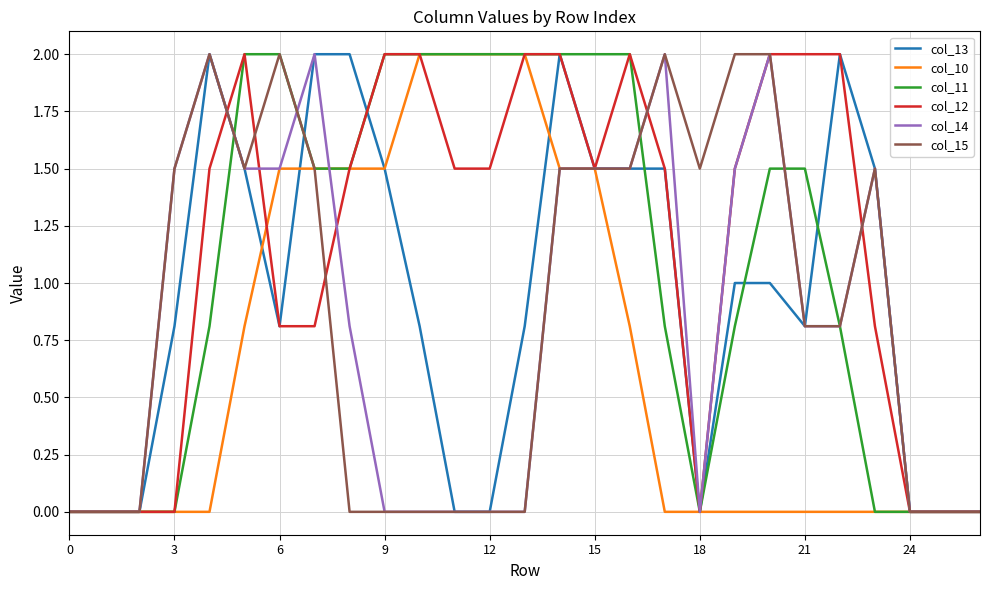

What is the maximum value for col_11?

2.0